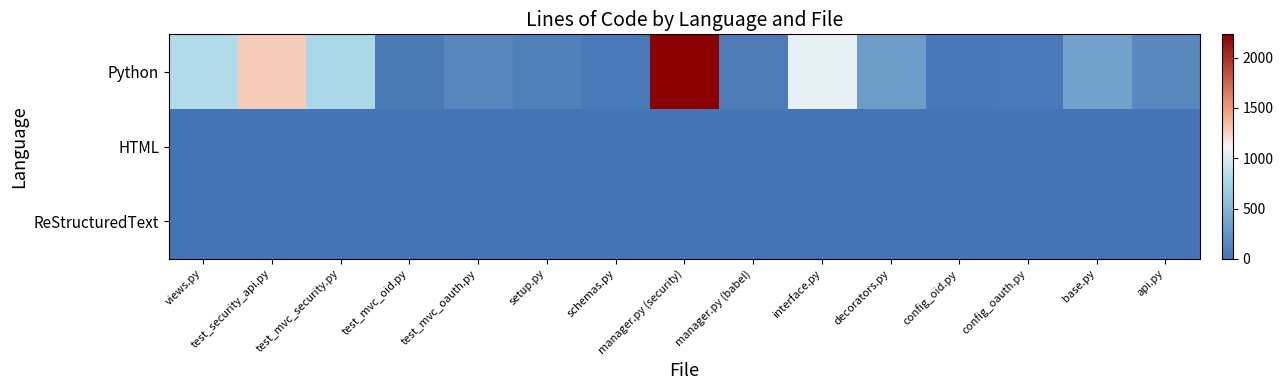

Reading left to right, list all the values displayed in this chart.

Python: views.py=817	test_security_api.py=1290	test_mvc_security.py=781	test_mvc_oid.py=55	test_mvc_oauth.py=141	setup.py=93	schemas.py=43	manager.py (security)=2232	manager.py (babel)=63	interface.py=1053	decorators.py=309	config_oid.py=29	config_oauth.py=36	base.py=362	api.py=150
HTML: views.py=0	test_security_api.py=0	test_mvc_security.py=0	test_mvc_oid.py=0	test_mvc_oauth.py=0	setup.py=0	schemas.py=0	manager.py (security)=0	manager.py (babel)=0	interface.py=0	decorators.py=0	config_oid.py=0	config_oauth.py=0	base.py=0	api.py=0
ReStructuredText: views.py=0	test_security_api.py=0	test_mvc_security.py=0	test_mvc_oid.py=0	test_mvc_oauth.py=0	setup.py=0	schemas.py=0	manager.py (security)=0	manager.py (babel)=0	interface.py=0	decorators.py=0	config_oid.py=0	config_oauth.py=0	base.py=0	api.py=0